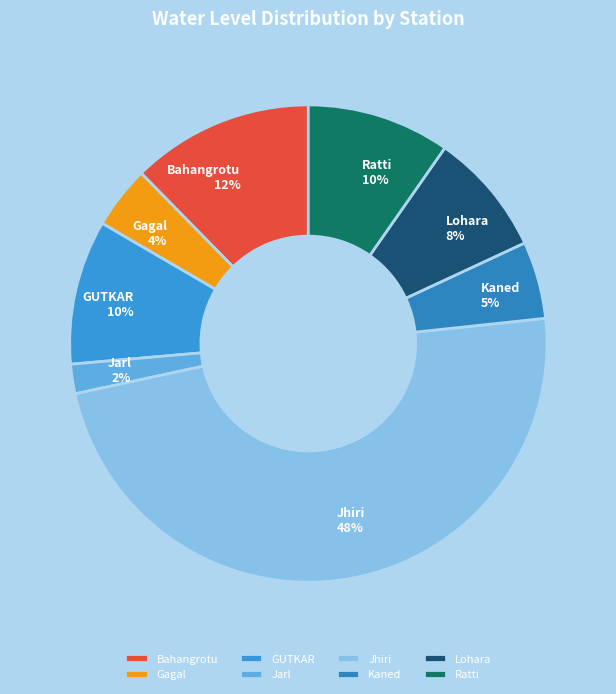

To the nearest percent, what is the difference between the largest and smallest slice percentages?

46%